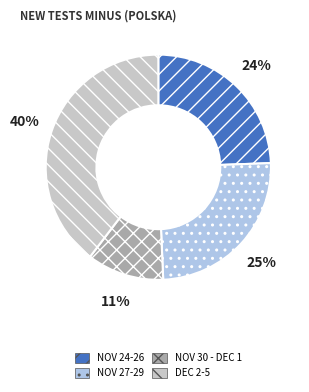

Does any single category account for the majority?

No